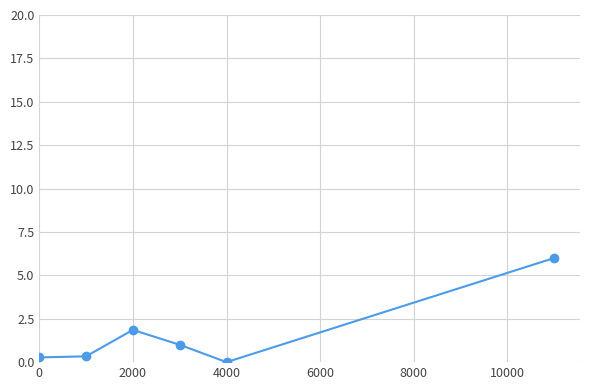

What is the difference between the maximum and minimum values?

6.0